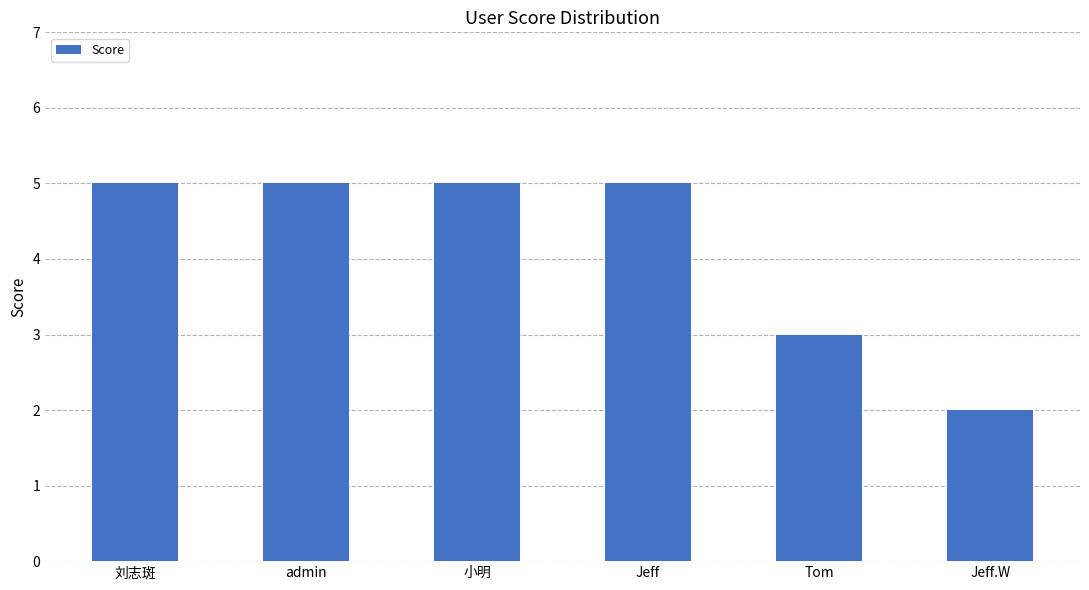

True or false: the data shows 5 at Jeff.

True